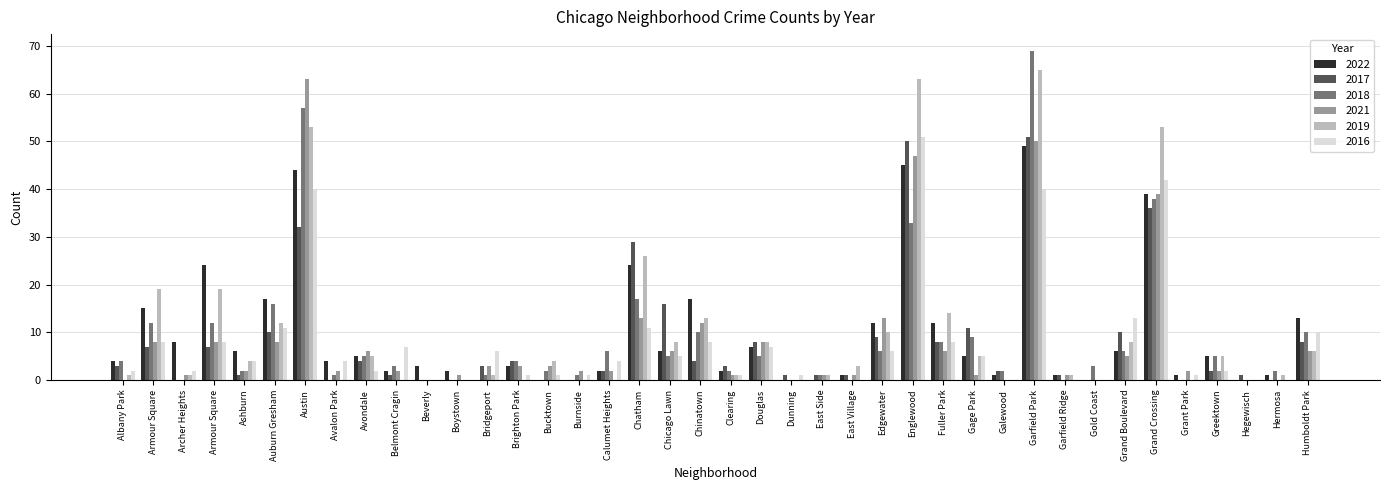

Count the number of categories in the chart.

40